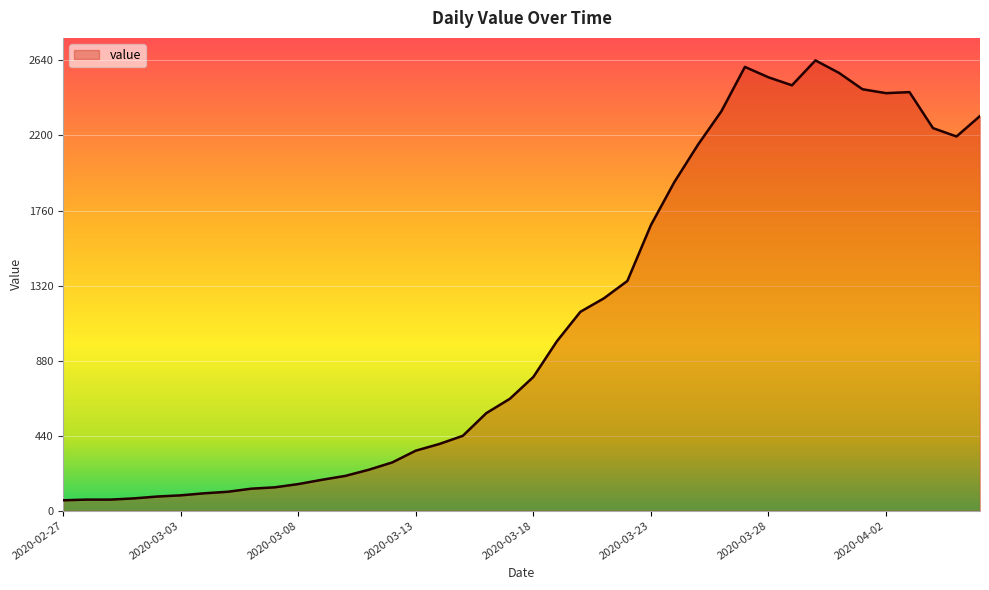

What is the maximum value shown in the chart?

2640